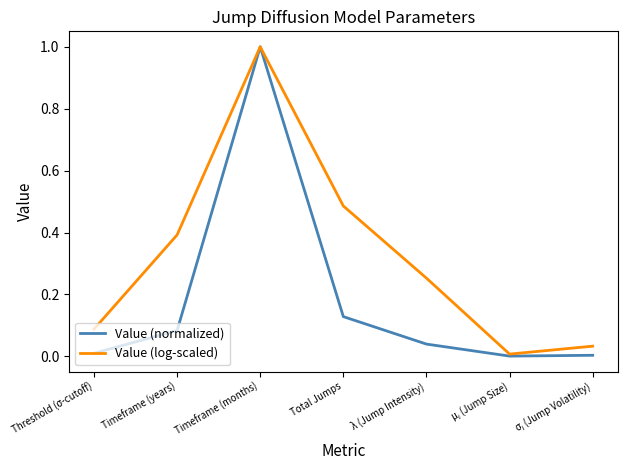

Rank the series at Total Jumps from highest to lowest value.

Value (log-scaled), Value (normalized)